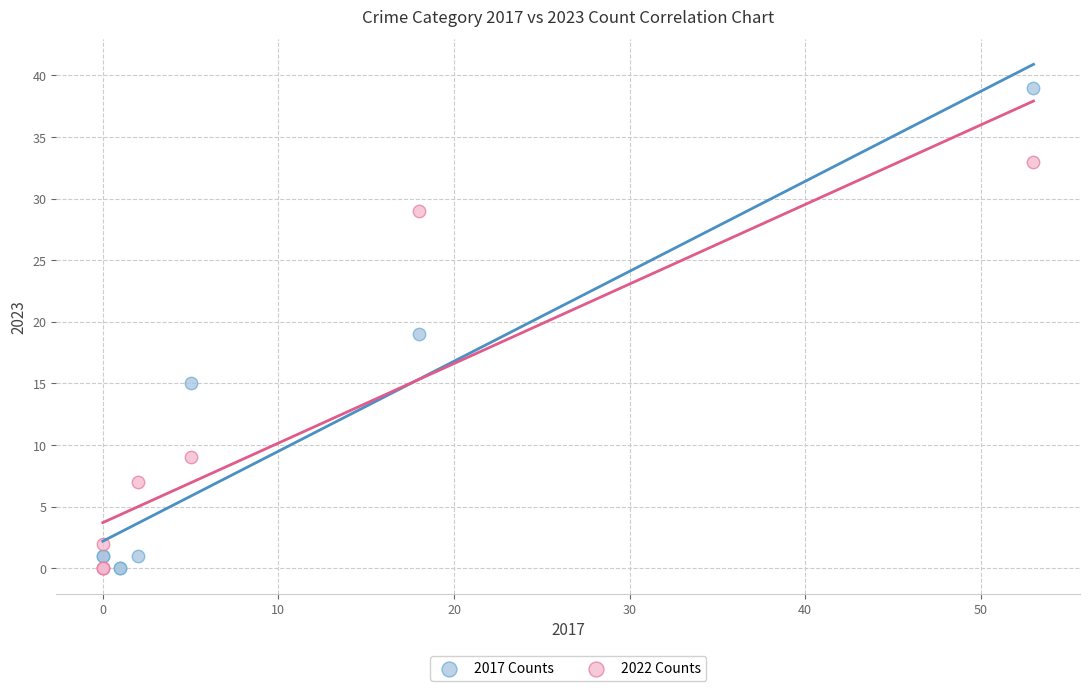

Which series has the widest spread of Y values?

2017 Counts